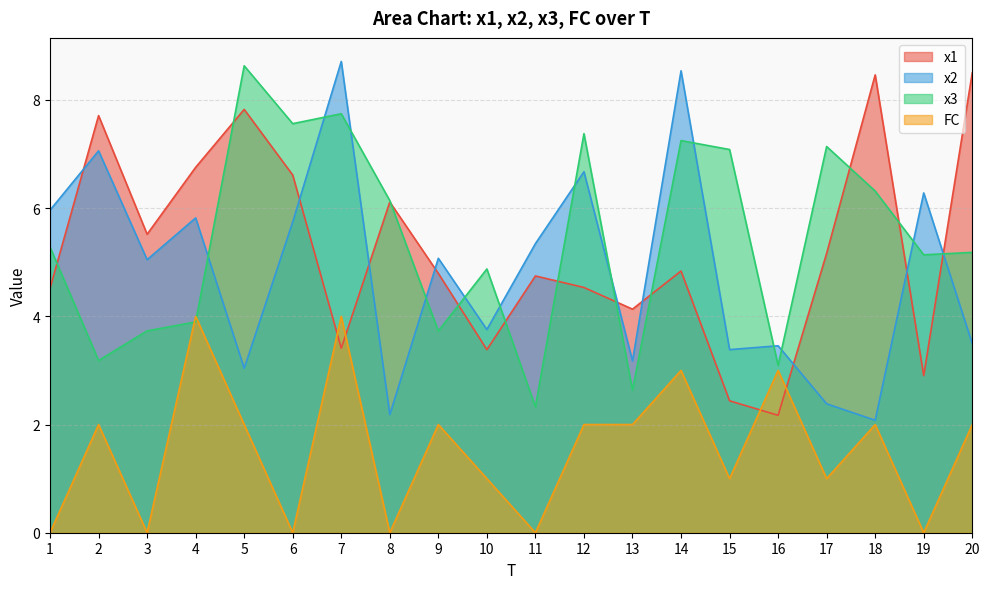

Reading right to left, what are all the values shown in this chart?

x1: 20=8.5	19=2.9	18=8.5	17=5.2	16=2.2	15=2.4	14=4.8	13=4.1	12=4.5	11=4.7	10=3.4	9=4.8	8=6.1	7=3.4	6=6.6	5=7.8	4=6.8	3=5.5	2=7.7	1=4.5
x2: 20=3.5	19=6.3	18=2.1	17=2.4	16=3.5	15=3.4	14=8.5	13=3.2	12=6.7	11=5.3	10=3.8	9=5.1	8=2.2	7=8.7	6=5.7	5=3.0	4=5.8	3=5.0	2=7.1	1=6.0
x3: 20=5.2	19=5.1	18=6.3	17=7.1	16=3.1	15=7.1	14=7.2	13=2.6	12=7.4	11=2.3	10=4.9	9=3.7	8=6.1	7=7.7	6=7.6	5=8.6	4=3.9	3=3.7	2=3.2	1=5.3
FC: 20=2.0	19=0.0	18=2.0	17=1.0	16=3.0	15=1.0	14=3.0	13=2.0	12=2.0	11=0.0	10=1.0	9=2.0	8=0.0	7=4.0	6=0.0	5=2.0	4=4.0	3=0.0	2=2.0	1=0.0